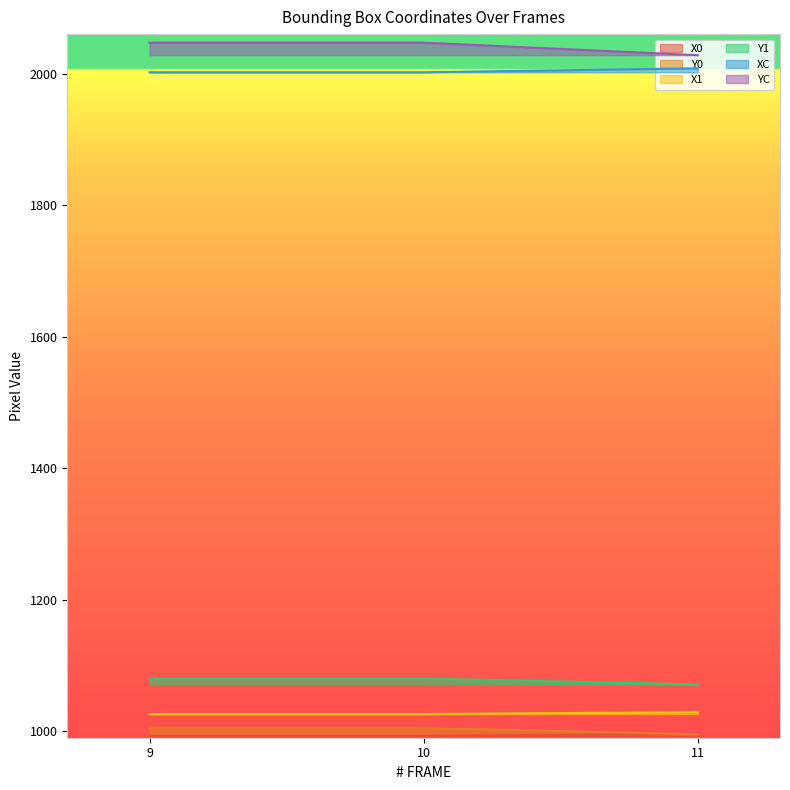

At which category is the sum across all series the highest?

9